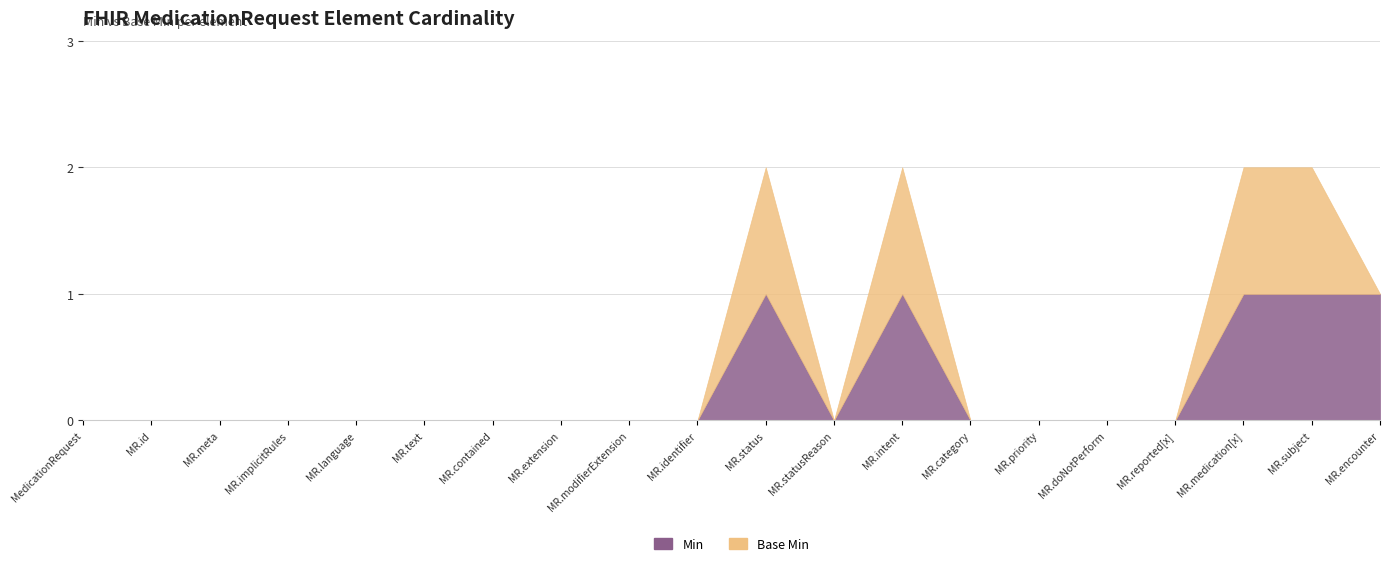

The value of Base Min at MedicationRequest.contained is 0. True or false?

True